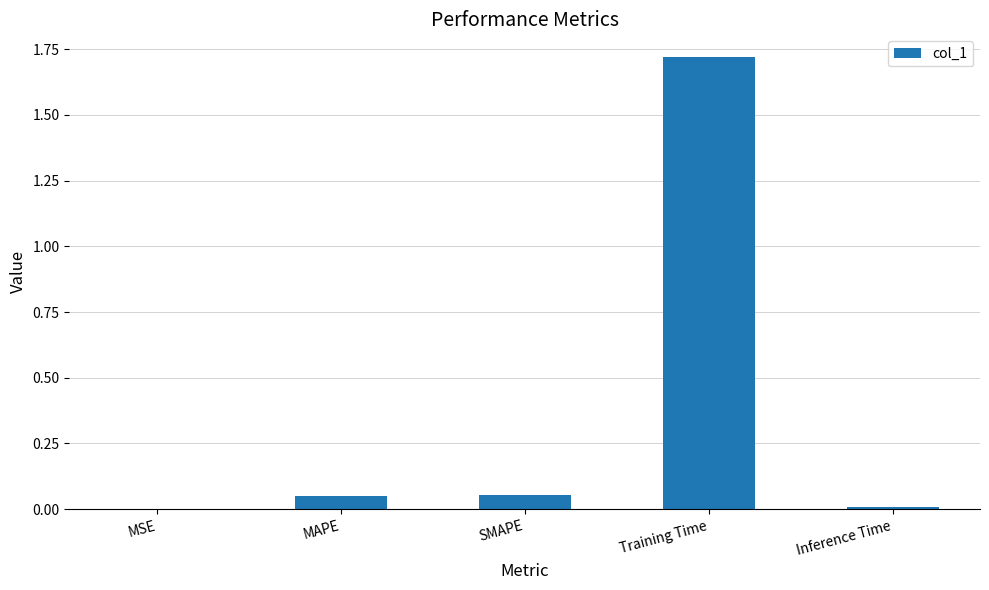

Which category has the highest value across all series?

Training Time